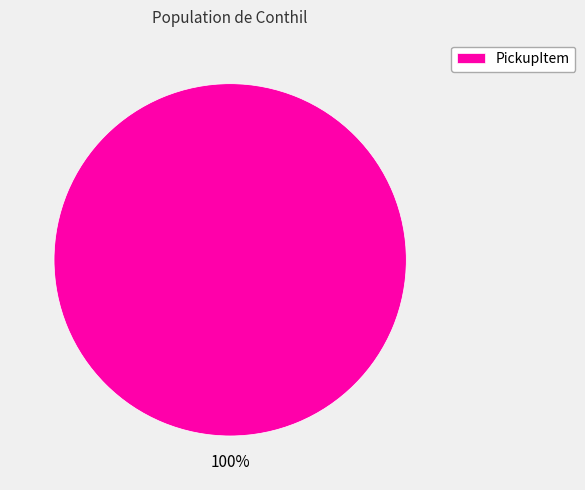

Is it true that PickupItem is 92% of the pie?

False